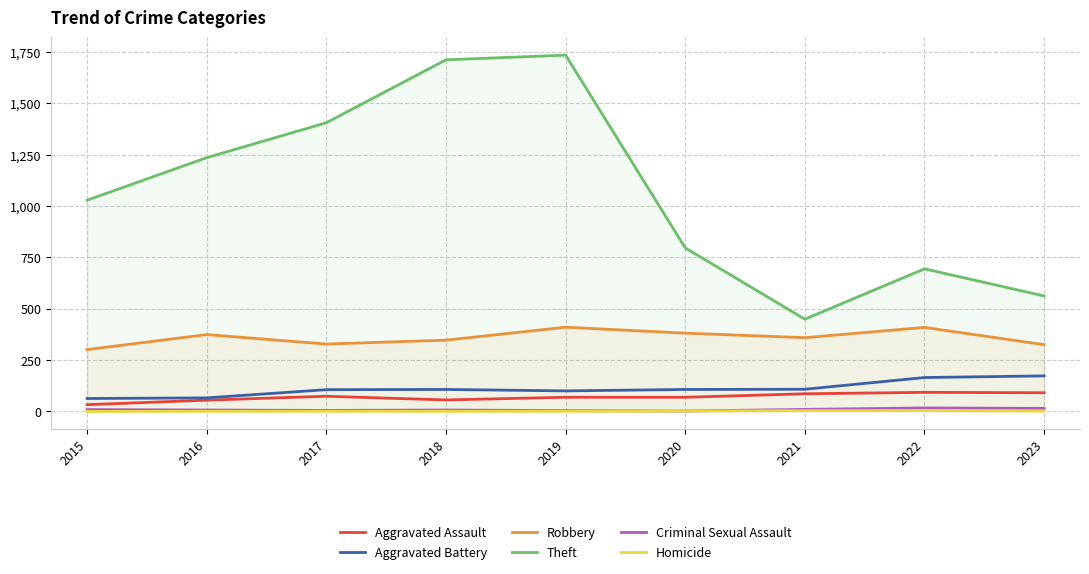

True or false: Aggravated Assault and Aggravated Battery cross at least once.

False